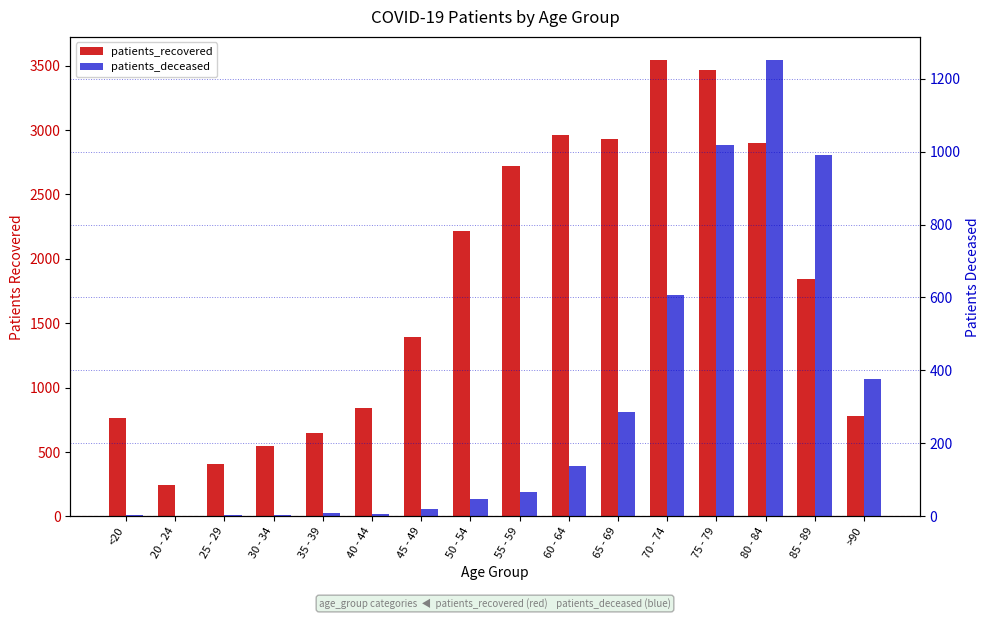

Rank the categories by patients_deceased value from lowest to highest.

20 - 24, 25 - 29, 30 - 34, <20, 40 - 44, 35 - 39, 45 - 49, 50 - 54, 55 - 59, 60 - 64, 65 - 69, >90, 70 - 74, 85 - 89, 75 - 79, 80 - 84